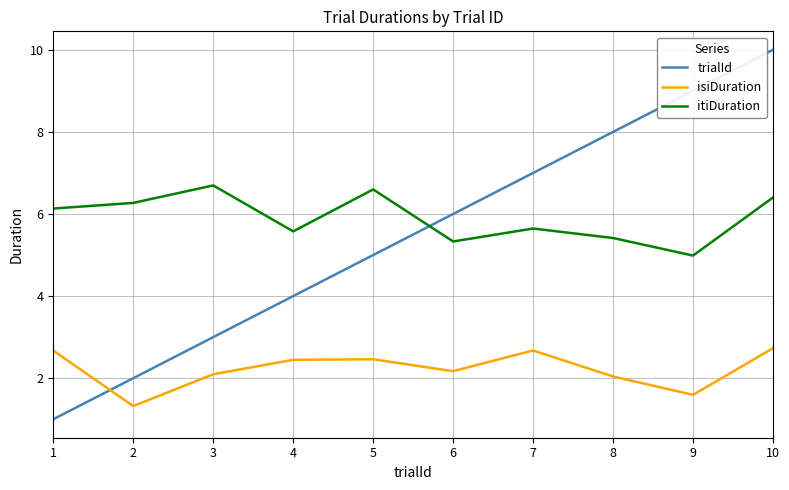

Rank the series at 8 from lowest to highest value.

isiDuration, itiDuration, trialId